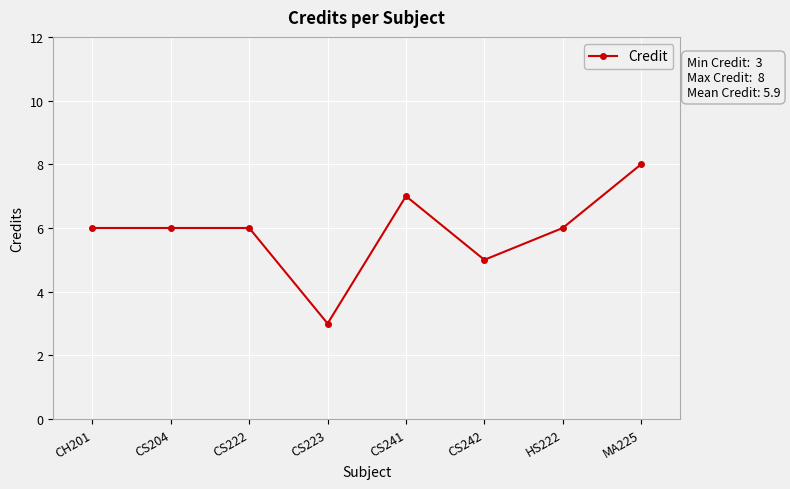

Is it true that the value at CH201 is 3?

False